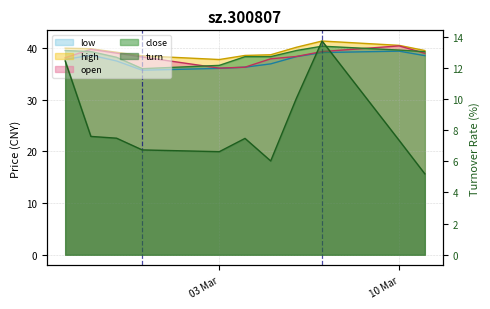

What is the label of the 8th point from the left?

2025-03-06